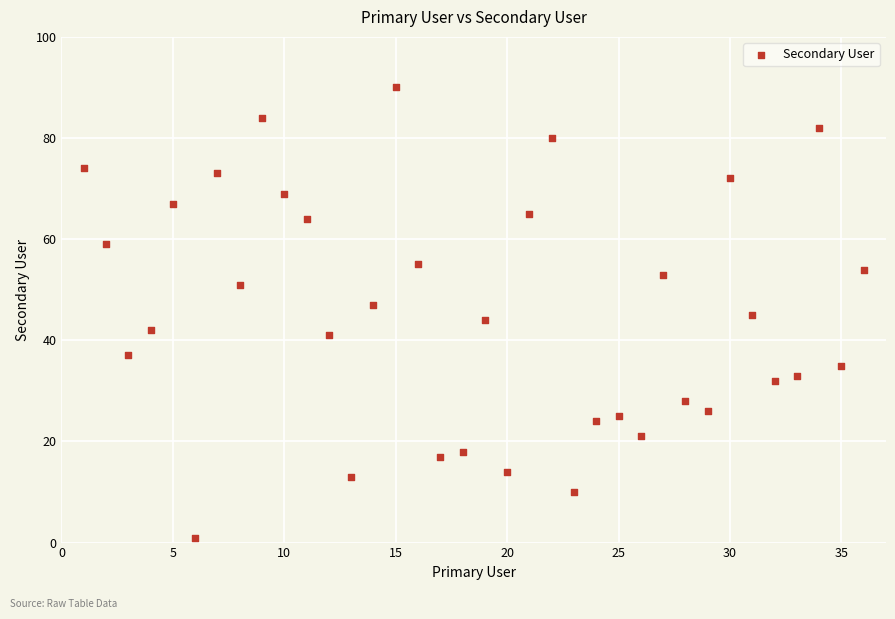

What is the range of X values (max minus min)?

35